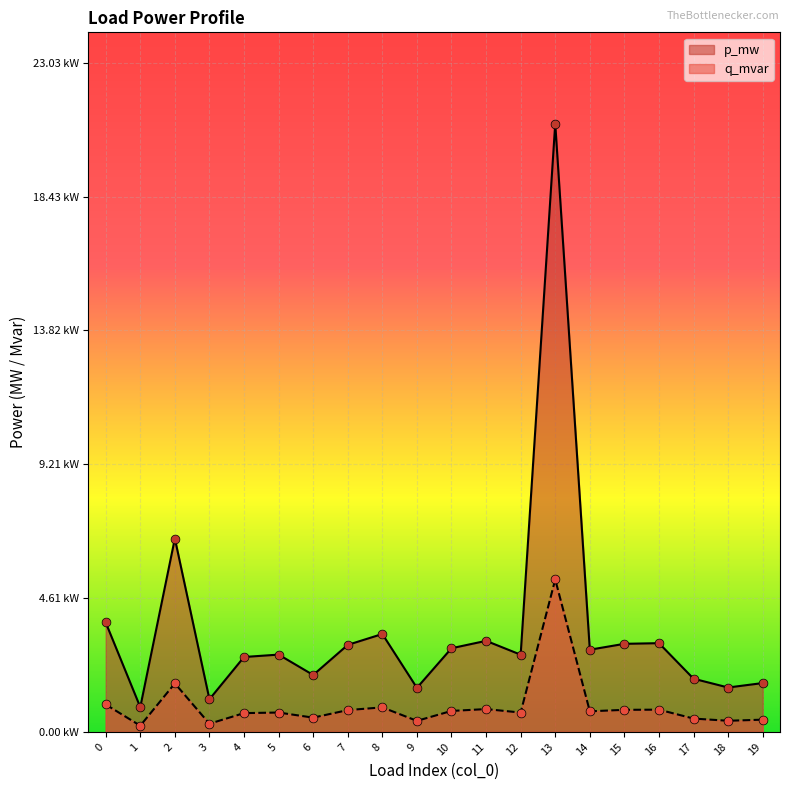

Which series contains the lowest Y value?

q_mvar